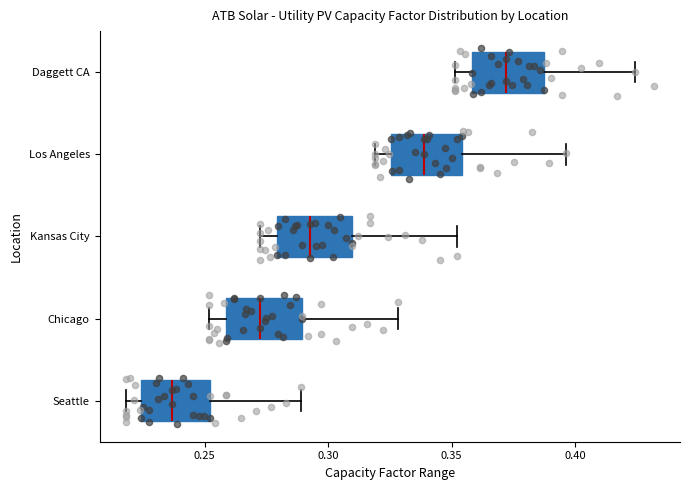

Which box has the furthest to the left median line?

Seattle